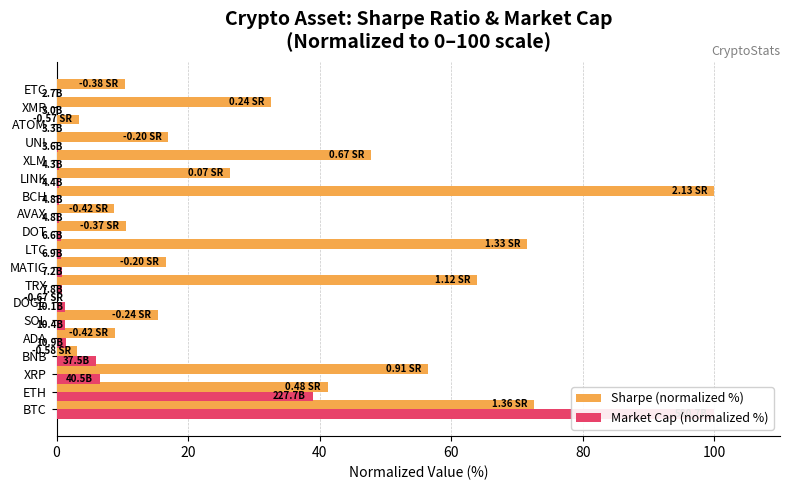

The Market Cap (normalized %) series shows 1.0 at LTC. True or false?

False